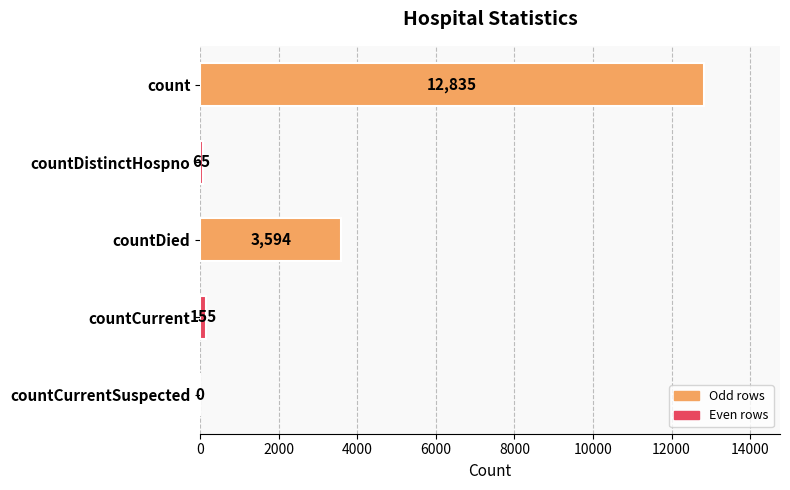

Where is the data nearest to the value 6417?

countDied